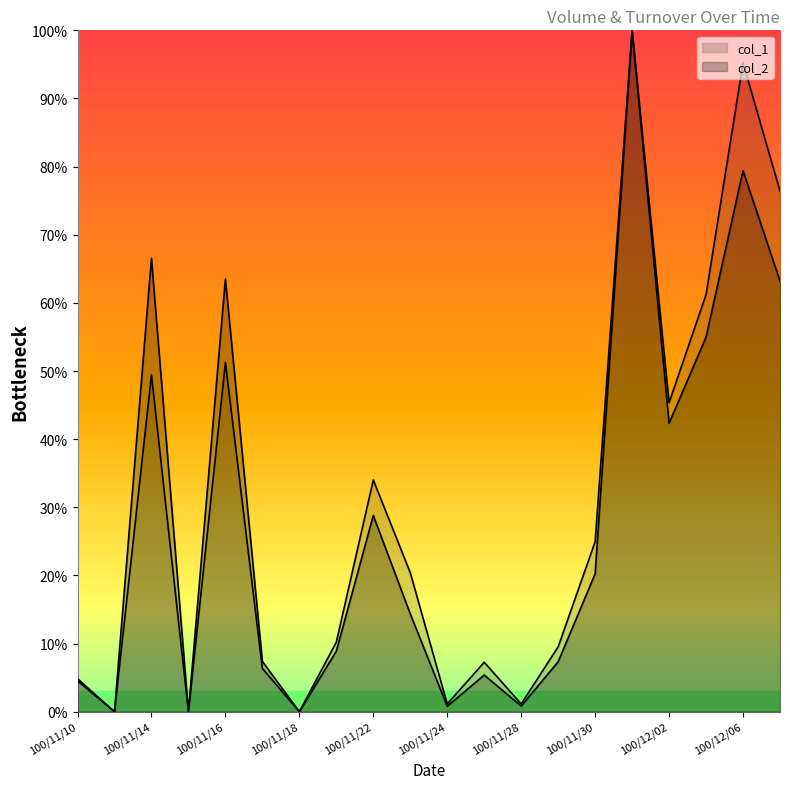

Is it true that col_1 equals 24.9 at 100/11/30?

True